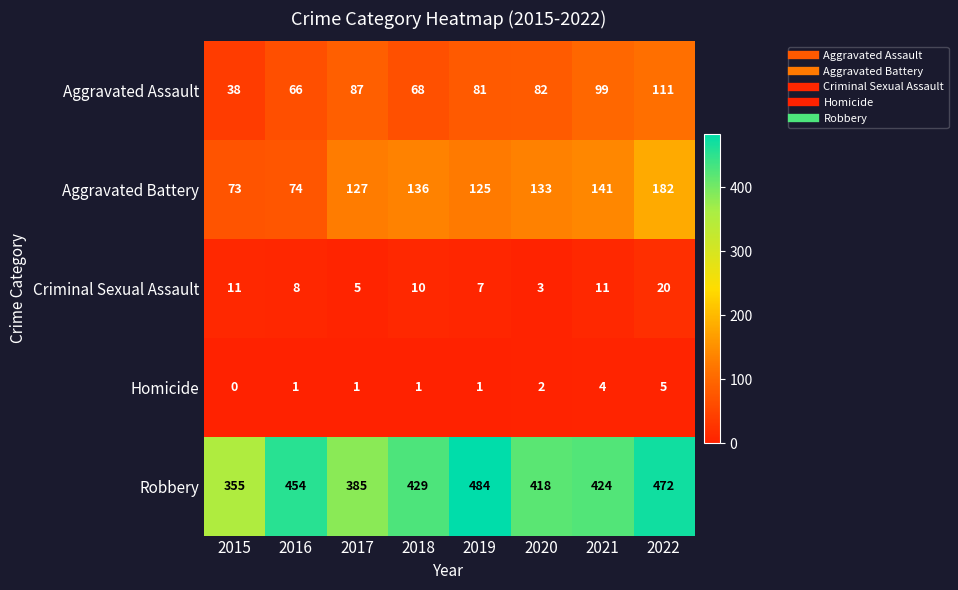

Is the value of Aggravated Assault at 2016 greater than the value of Aggravated Battery at 2018?

No